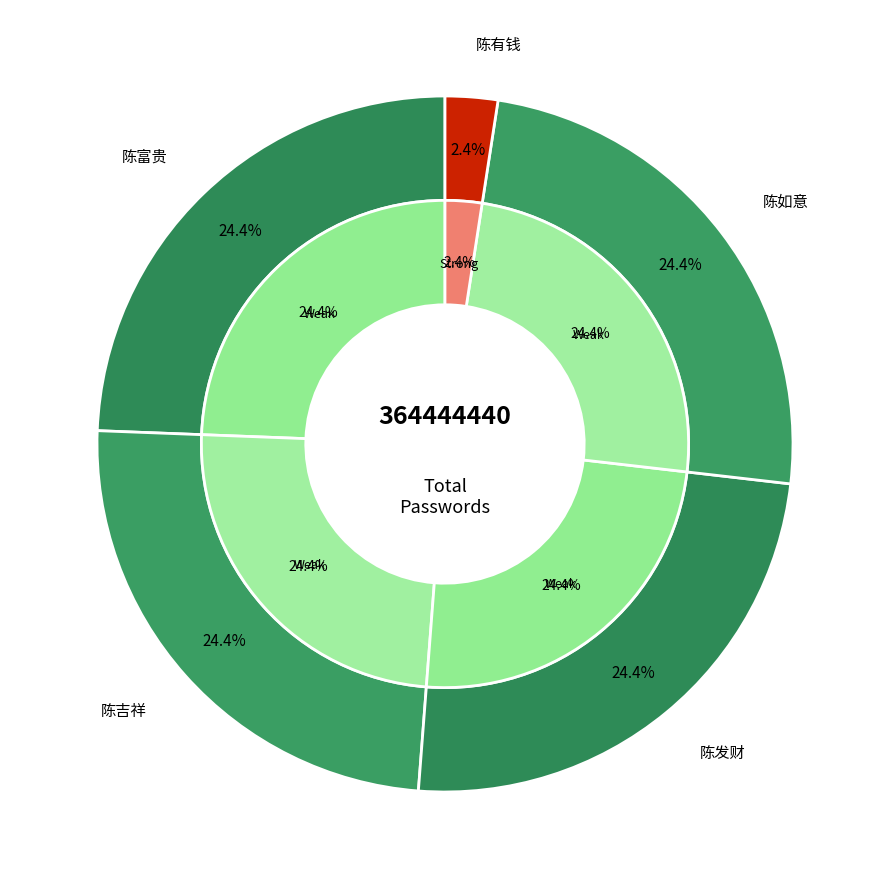

To the nearest percent, what is the combined percentage of 陈吉祥 and 陈有钱?

27%